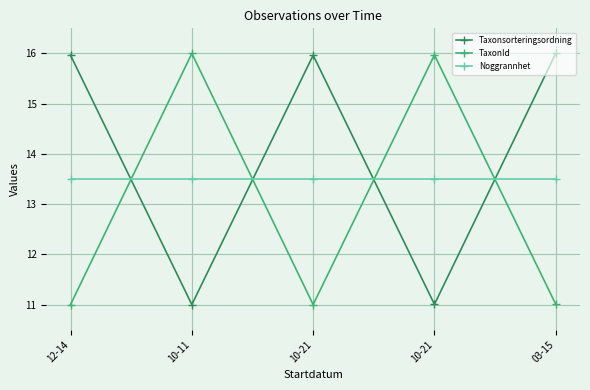

Reading right to left, what are all the values shown in this chart?

Taxonsorteringsordning: 16.0	11.0	16.0	11.0	16.0
TaxonId: 11.0	16.0	11.0	16.0	11.0
Noggrannhet: 13.5	13.5	13.5	13.5	13.5